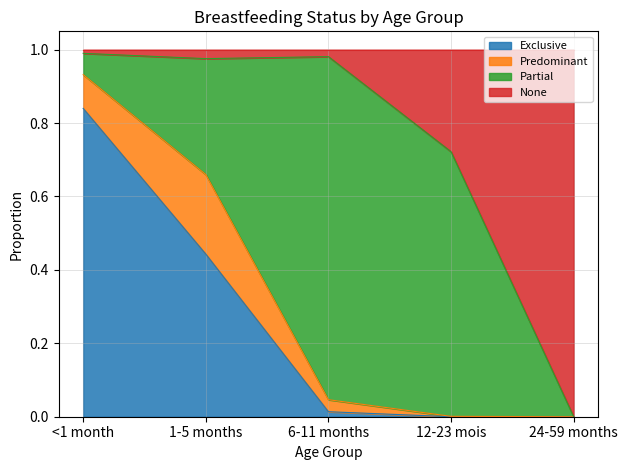

Which category has the highest value in the Exclusive series?

<1 month